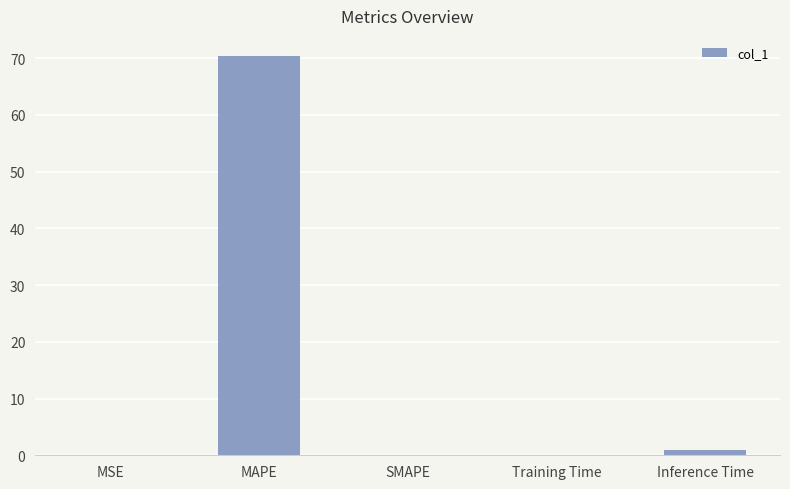

What is the sum of all values?

71.5